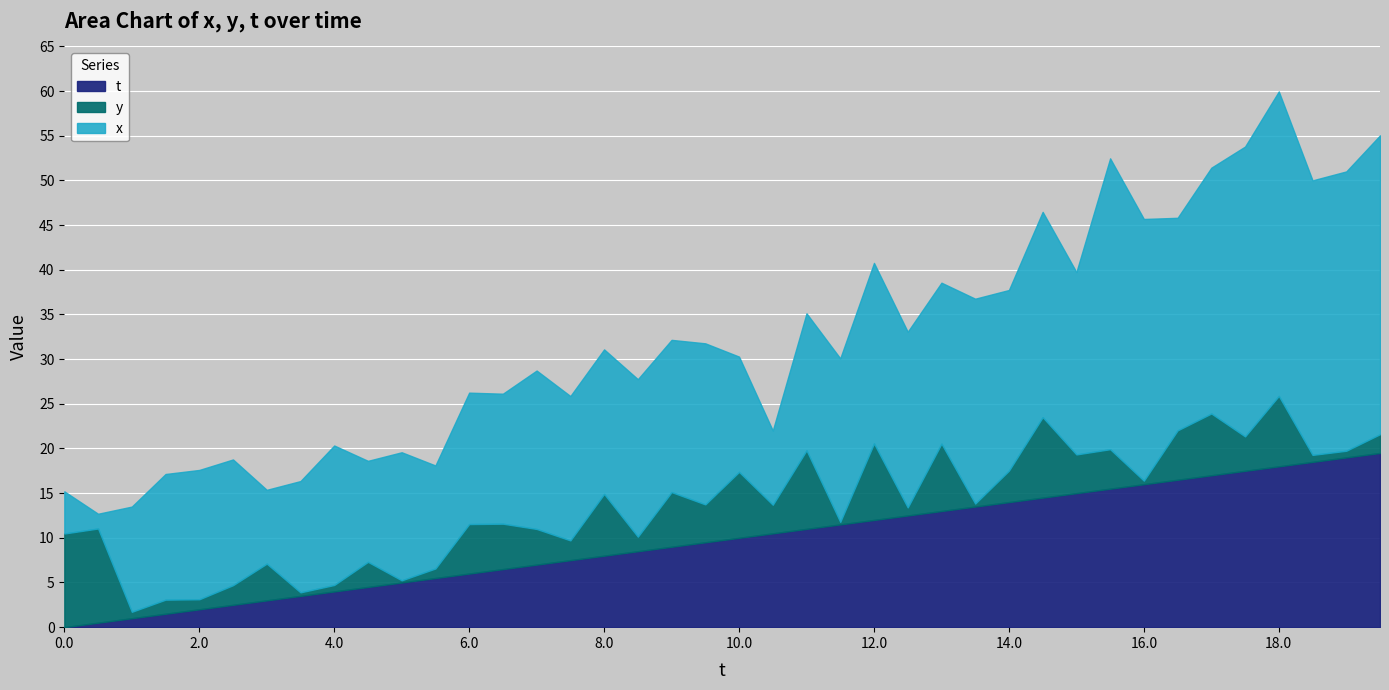

Which series changed the most between 15.0 and 17.0?

x